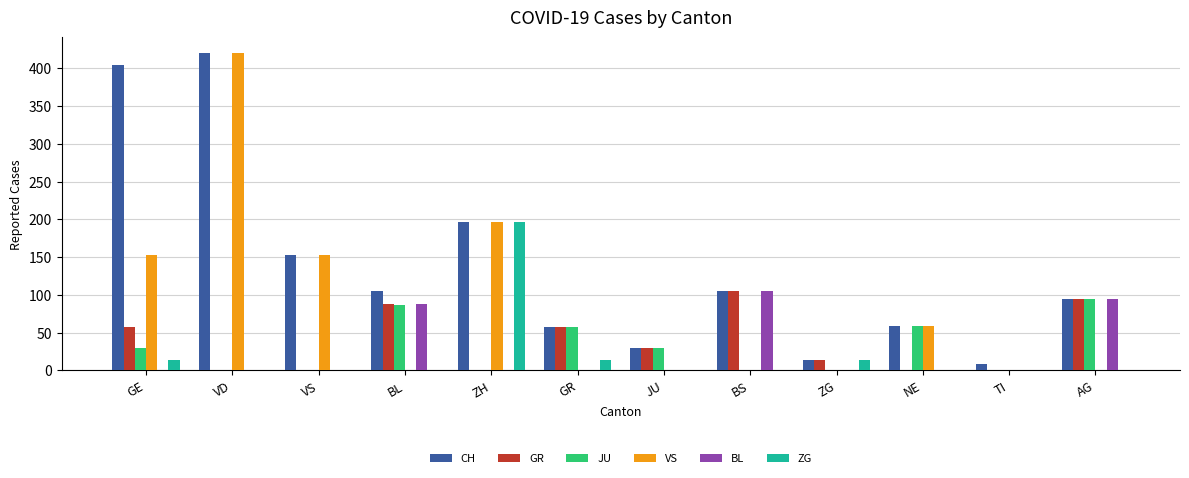

Is it true that ZG equals 196 at ZH?

True